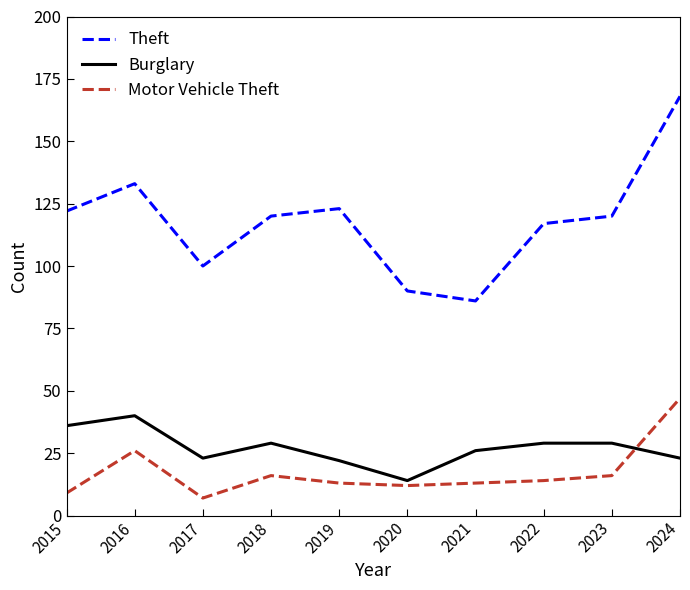

Which series has the largest total across all categories?

Theft